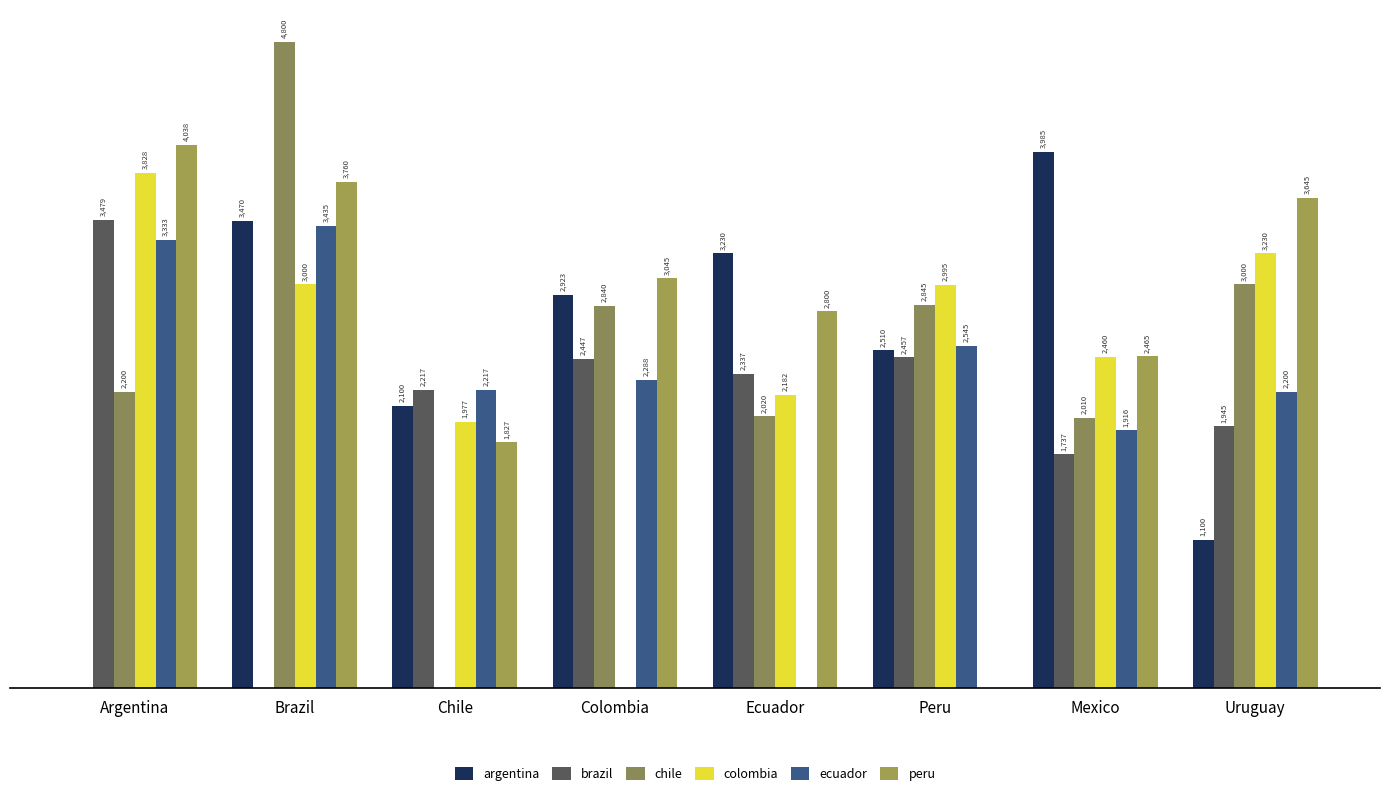

At which label is ecuador closest to 1717?

Mexico